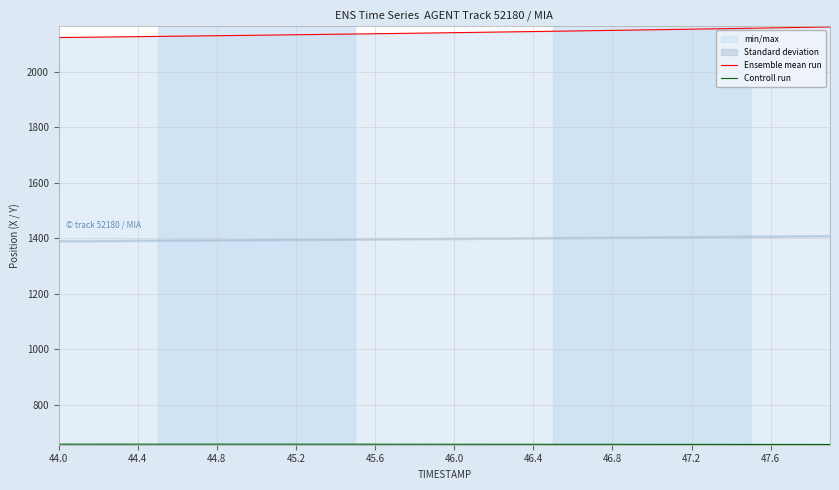

True or false: Controll run and Ensemble mean run cross at least once.

False